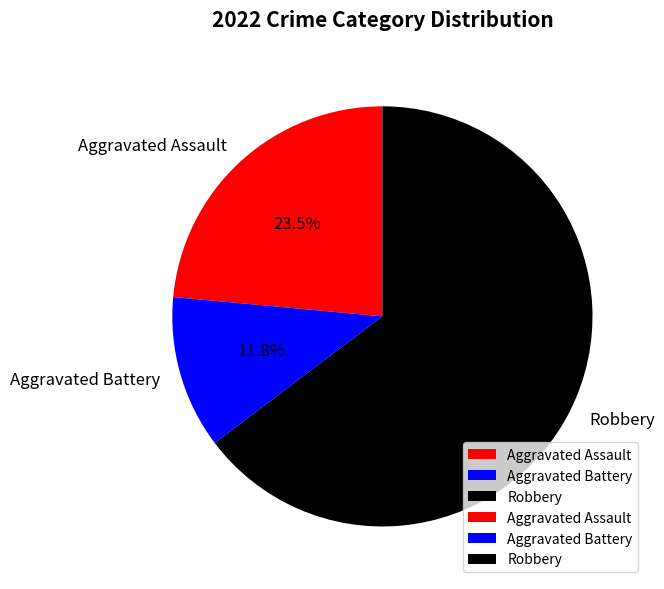

Between Aggravated Battery and Robbery, which is larger?

Robbery